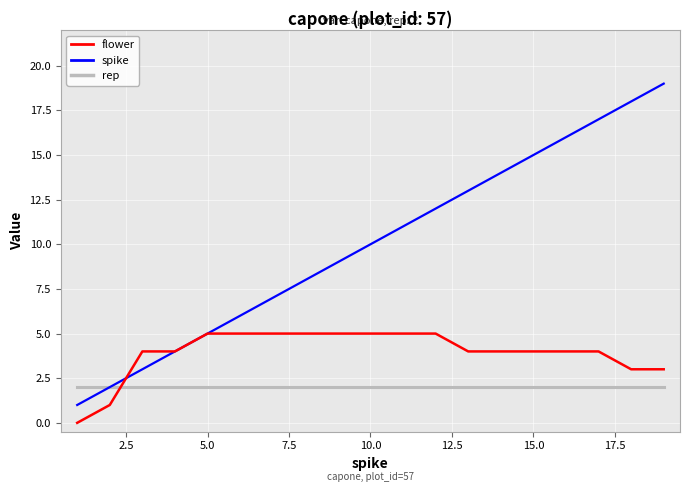

Which series has the largest total across all categories?

spike